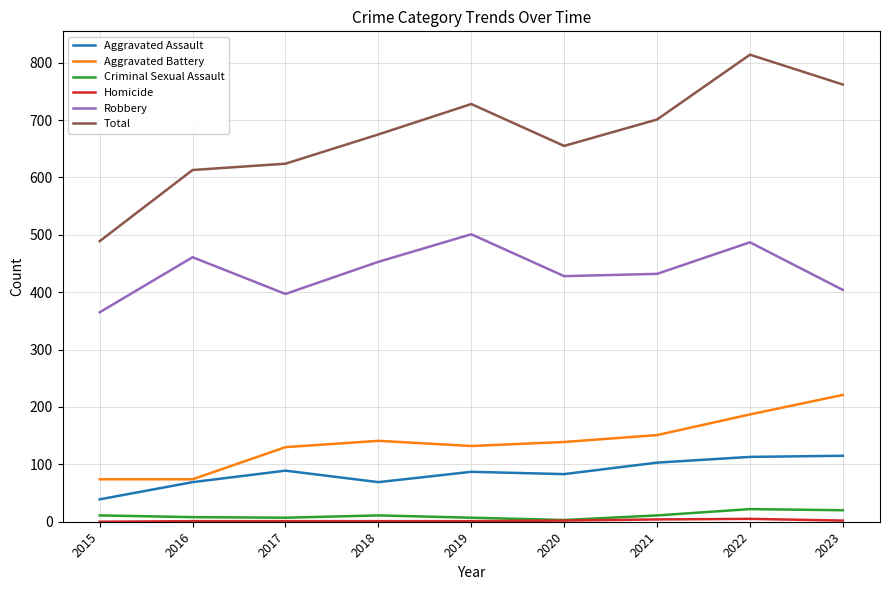

True or false: Total and Robbery cross at least once.

False